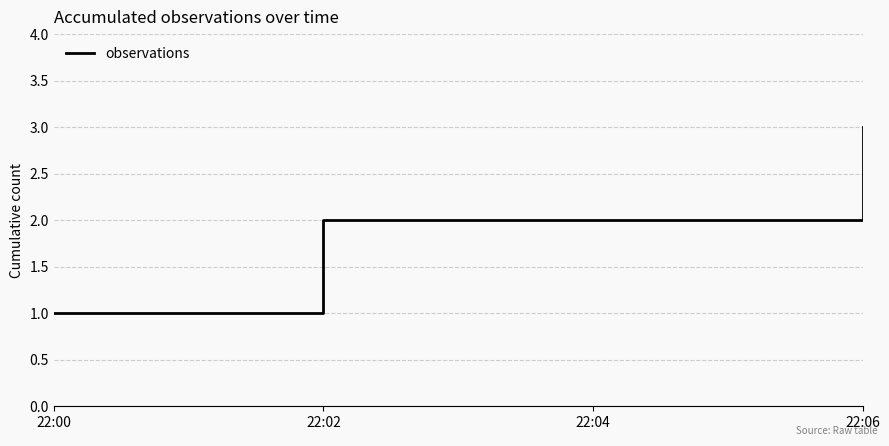

True or false: the data shows 0 at 22:00.

False